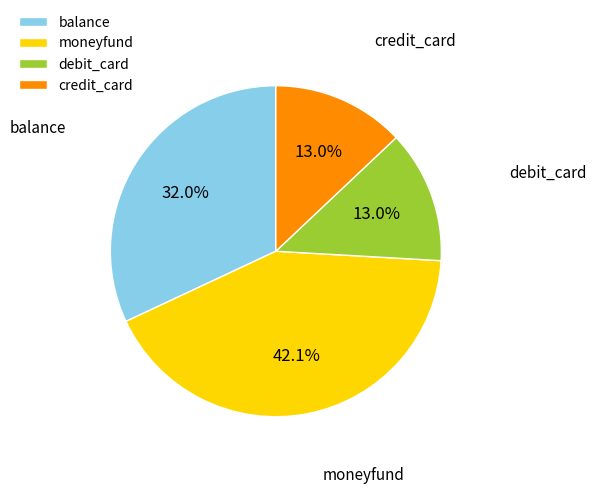

Which has a higher value, moneyfund or balance?

moneyfund